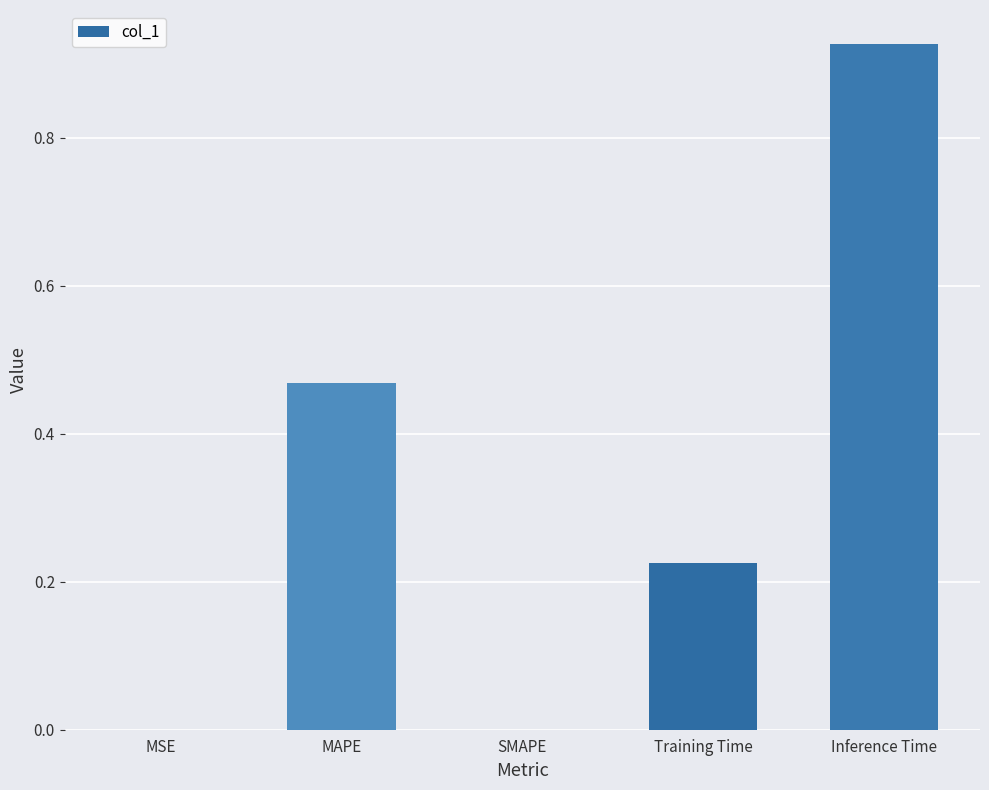

What is the sum of all values?

1.6